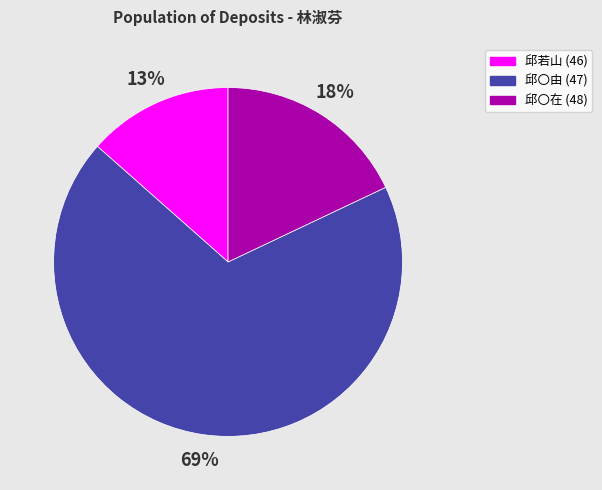

Combined, do 邱〇在 (48) and 邱〇由 (47) account for over 50%?

Yes